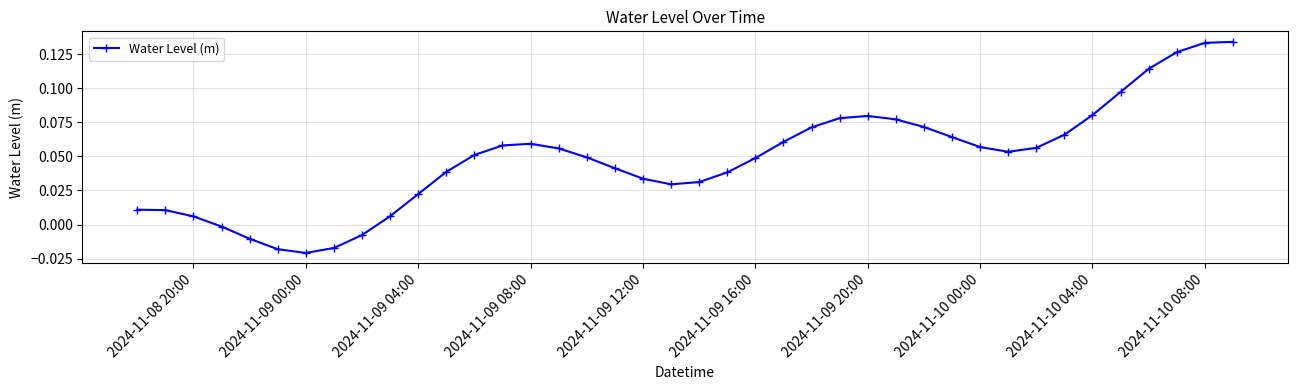

True or false: the data has more than 1 interior local peaks.

True